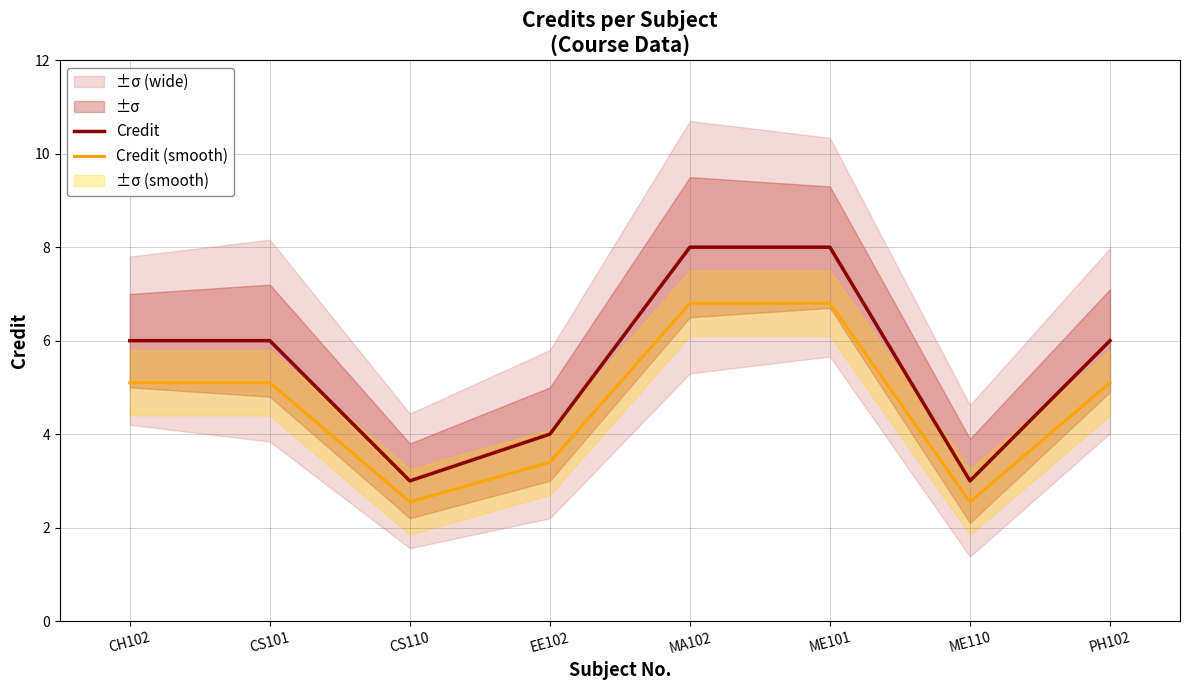

How many interior local valleys does the Credit (smooth) series have?

2